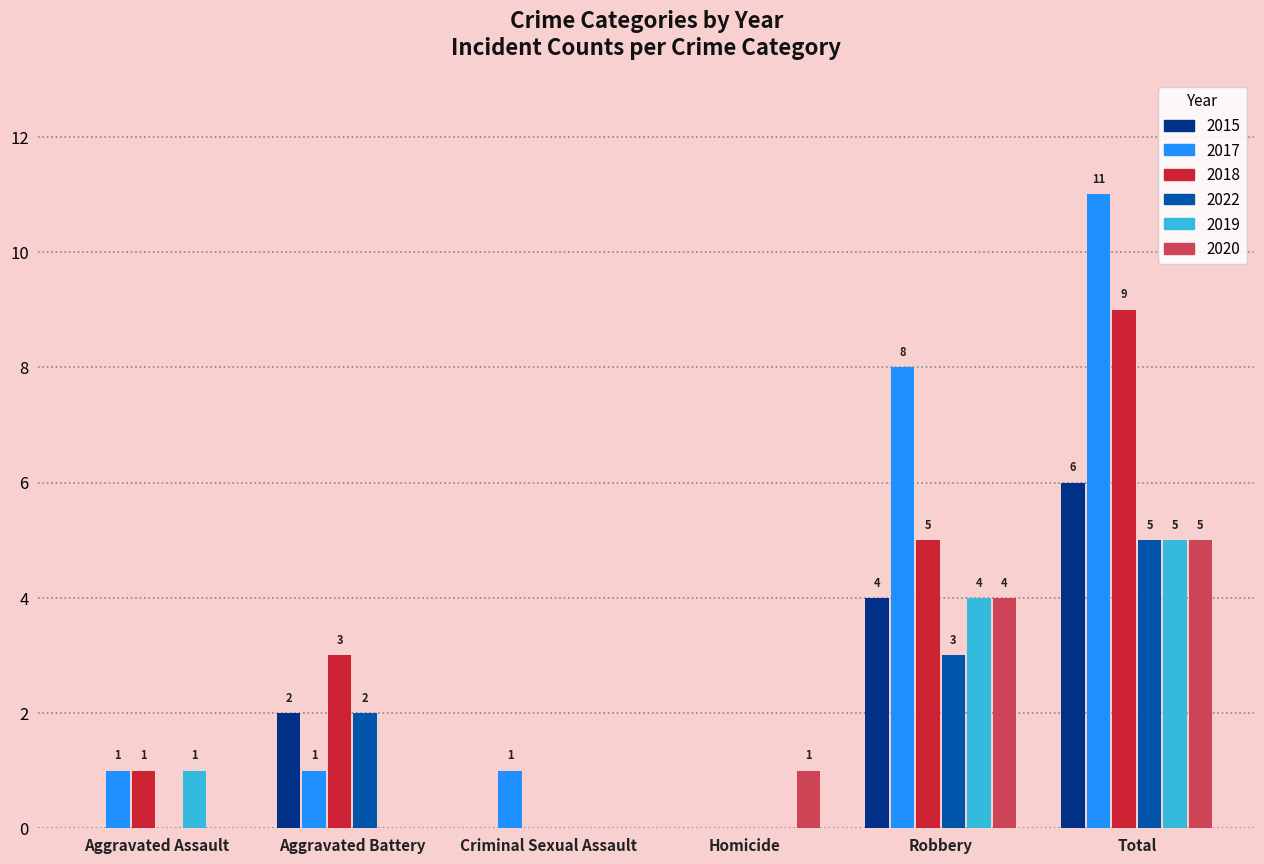

What is the sum of all 2022 values?

10